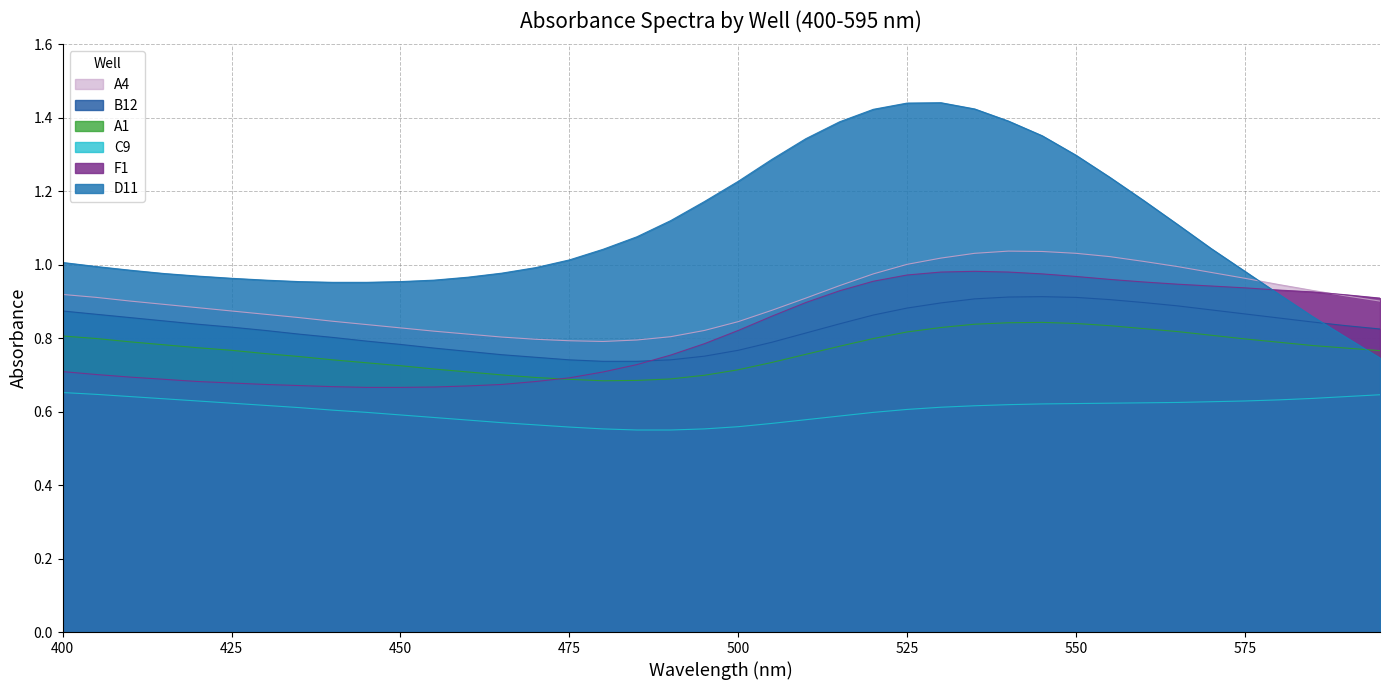

At how many categories does at least one series exceed 1?

21